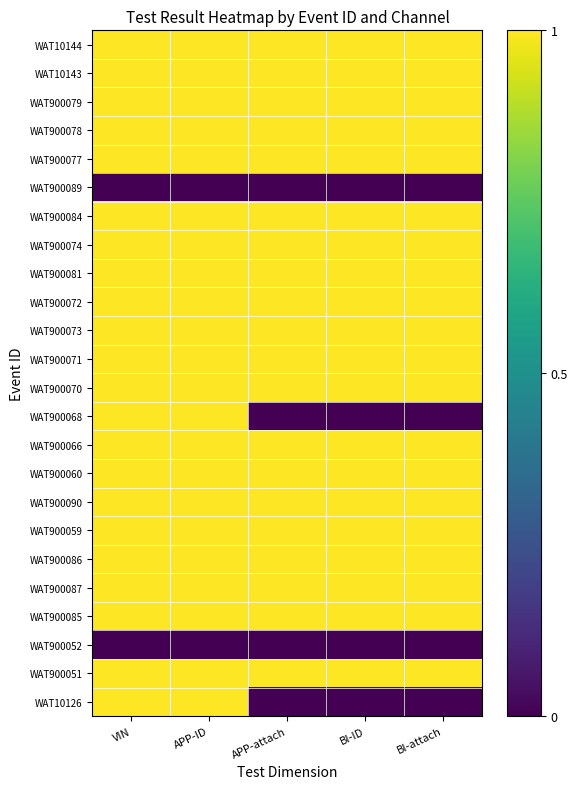

At how many categories does at least one series exceed 0?

5